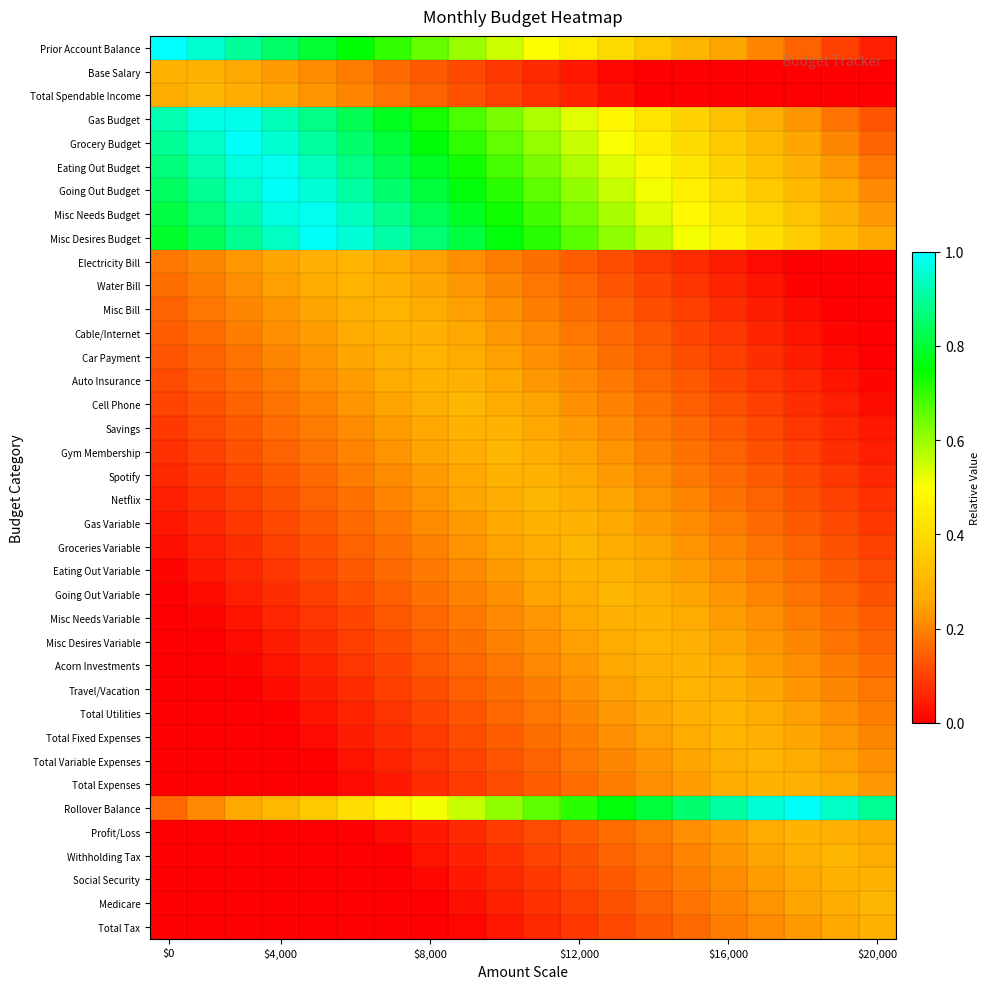

Reading right to left, transcribe all the data shown in this chart.

Prior Account Balance: 0.1	0.1	0.2	0.2	0.2	0.3	0.3	0.4	0.4	0.5	0.6	0.6	0.7	0.7	0.8	0.8	0.8	0.9	0.9	1.0
Base Salary: 0.0	0.0	0.0	0.0	0.0	0.0	0.0	0.0	0.0	0.1	0.1	0.1	0.1	0.2	0.2	0.2	0.2	0.3	0.3	0.3
Total Spendable Income: 0.0	0.0	0.0	0.0	0.0	0.0	0.0	0.0	0.1	0.1	0.1	0.1	0.2	0.2	0.2	0.2	0.3	0.3	0.3	0.3
Gas Budget: 0.1	0.2	0.2	0.3	0.3	0.4	0.4	0.5	0.5	0.6	0.6	0.7	0.7	0.8	0.8	0.9	0.9	1.0	1.0	0.9
Grocery Budget: 0.2	0.2	0.3	0.3	0.4	0.4	0.5	0.5	0.6	0.6	0.7	0.7	0.8	0.8	0.9	0.9	1.0	1.0	0.9	0.9
Eating Out Budget: 0.2	0.2	0.3	0.3	0.4	0.4	0.5	0.5	0.6	0.6	0.7	0.7	0.8	0.8	0.9	0.9	1.0	1.0	0.9	0.9
Going Out Budget: 0.2	0.3	0.3	0.4	0.4	0.5	0.5	0.6	0.6	0.7	0.7	0.8	0.8	0.9	0.9	1.0	1.0	0.9	0.9	0.8
Misc Needs Budget: 0.2	0.3	0.3	0.4	0.4	0.5	0.5	0.6	0.6	0.7	0.7	0.8	0.8	0.9	0.9	1.0	1.0	0.9	0.9	0.8
Misc Desires Budget: 0.3	0.3	0.4	0.4	0.5	0.5	0.6	0.6	0.7	0.7	0.8	0.8	0.9	0.9	1.0	1.0	0.9	0.9	0.8	0.8
Electricity Bill: 0.0	0.0	0.0	0.0	0.0	0.1	0.1	0.1	0.1	0.2	0.2	0.2	0.2	0.3	0.3	0.3	0.3	0.2	0.2	0.2
Water Bill: 0.0	0.0	0.0	0.0	0.1	0.1	0.1	0.1	0.2	0.2	0.2	0.2	0.3	0.3	0.3	0.3	0.2	0.2	0.2	0.2
Misc Bill: 0.0	0.0	0.0	0.0	0.1	0.1	0.1	0.1	0.2	0.2	0.2	0.2	0.3	0.3	0.3	0.3	0.2	0.2	0.2	0.2
Cable/Internet: 0.0	0.0	0.0	0.1	0.1	0.1	0.1	0.2	0.2	0.2	0.2	0.3	0.3	0.3	0.3	0.2	0.2	0.2	0.2	0.1
Car Payment: 0.0	0.0	0.0	0.1	0.1	0.1	0.1	0.2	0.2	0.2	0.2	0.3	0.3	0.3	0.3	0.2	0.2	0.2	0.2	0.1
Auto Insurance: 0.0	0.0	0.1	0.1	0.1	0.1	0.2	0.2	0.2	0.2	0.3	0.3	0.3	0.3	0.2	0.2	0.2	0.2	0.1	0.1
Cell Phone: 0.0	0.0	0.1	0.1	0.1	0.1	0.2	0.2	0.2	0.2	0.3	0.3	0.3	0.3	0.2	0.2	0.2	0.2	0.1	0.1
Savings: 0.0	0.1	0.1	0.1	0.1	0.2	0.2	0.2	0.2	0.3	0.3	0.3	0.3	0.2	0.2	0.2	0.2	0.1	0.1	0.1
Gym Membership: 0.0	0.1	0.1	0.1	0.1	0.2	0.2	0.2	0.2	0.3	0.3	0.3	0.3	0.2	0.2	0.2	0.2	0.1	0.1	0.1
Spotify: 0.1	0.1	0.1	0.1	0.2	0.2	0.2	0.2	0.3	0.3	0.3	0.3	0.2	0.2	0.2	0.2	0.1	0.1	0.1	0.1
Netflix: 0.1	0.1	0.1	0.1	0.2	0.2	0.2	0.2	0.3	0.3	0.3	0.2	0.2	0.2	0.2	0.1	0.1	0.1	0.1	0.0
Gas Variable: 0.1	0.1	0.1	0.2	0.2	0.2	0.2	0.3	0.3	0.3	0.3	0.2	0.2	0.2	0.2	0.1	0.1	0.1	0.1	0.0
Groceries Variable: 0.1	0.1	0.2	0.2	0.2	0.2	0.3	0.3	0.3	0.3	0.2	0.2	0.2	0.2	0.1	0.1	0.1	0.1	0.0	0.0
Eating Out Variable: 0.1	0.1	0.2	0.2	0.2	0.2	0.3	0.3	0.3	0.3	0.2	0.2	0.2	0.2	0.1	0.1	0.1	0.1	0.0	0.0
Going Out Variable: 0.1	0.2	0.2	0.2	0.2	0.3	0.3	0.3	0.3	0.2	0.2	0.2	0.2	0.1	0.1	0.1	0.1	0.0	0.0	0.0
Misc Needs Variable: 0.1	0.2	0.2	0.2	0.2	0.3	0.3	0.3	0.3	0.2	0.2	0.2	0.2	0.1	0.1	0.1	0.1	0.0	0.0	0.0
Misc Desires Variable: 0.2	0.2	0.2	0.2	0.3	0.3	0.3	0.3	0.2	0.2	0.2	0.2	0.1	0.1	0.1	0.1	0.0	0.0	0.0	0.0
Acorn Investments: 0.2	0.2	0.2	0.2	0.3	0.3	0.3	0.3	0.2	0.2	0.2	0.2	0.1	0.1	0.1	0.1	0.0	0.0	0.0	0.0
Travel/Vacation: 0.2	0.2	0.2	0.3	0.3	0.3	0.3	0.2	0.2	0.2	0.2	0.1	0.1	0.1	0.1	0.0	0.0	0.0	0.0	0.0
Total Utilities: 0.2	0.2	0.2	0.3	0.3	0.3	0.3	0.2	0.2	0.2	0.2	0.1	0.1	0.1	0.1	0.0	0.0	0.0	0.0	0.0
Total Fixed Expenses: 0.2	0.2	0.3	0.3	0.3	0.3	0.2	0.2	0.2	0.2	0.1	0.1	0.1	0.1	0.0	0.0	0.0	0.0	0.0	0.0
Total Variable Expenses: 0.2	0.2	0.3	0.3	0.3	0.3	0.2	0.2	0.2	0.2	0.1	0.1	0.1	0.1	0.0	0.0	0.0	0.0	0.0	0.0
Total Expenses: 0.2	0.3	0.3	0.3	0.3	0.2	0.2	0.2	0.2	0.1	0.1	0.1	0.1	0.0	0.0	0.0	0.0	0.0	0.0	0.0
Rollover Balance: 0.9	0.9	1.0	1.0	0.9	0.9	0.8	0.8	0.7	0.7	0.6	0.6	0.5	0.5	0.4	0.4	0.3	0.3	0.2	0.2
Profit/Loss: 0.3	0.3	0.3	0.3	0.2	0.2	0.2	0.2	0.1	0.1	0.1	0.1	0.0	0.0	0.0	0.0	0.0	0.0	0.0	0.0
Withholding Tax: 0.3	0.3	0.3	0.3	0.2	0.2	0.2	0.2	0.1	0.1	0.1	0.1	0.0	0.0	0.0	0.0	0.0	0.0	0.0	0.0
Social Security: 0.3	0.3	0.3	0.2	0.2	0.2	0.2	0.1	0.1	0.1	0.1	0.0	0.0	0.0	0.0	0.0	0.0	0.0	0.0	0.0
Medicare: 0.3	0.3	0.3	0.2	0.2	0.2	0.2	0.1	0.1	0.1	0.1	0.0	0.0	0.0	0.0	0.0	0.0	0.0	0.0	0.0
Total Tax: 0.3	0.3	0.2	0.2	0.2	0.2	0.1	0.1	0.1	0.1	0.0	0.0	0.0	0.0	0.0	0.0	0.0	0.0	0.0	0.0